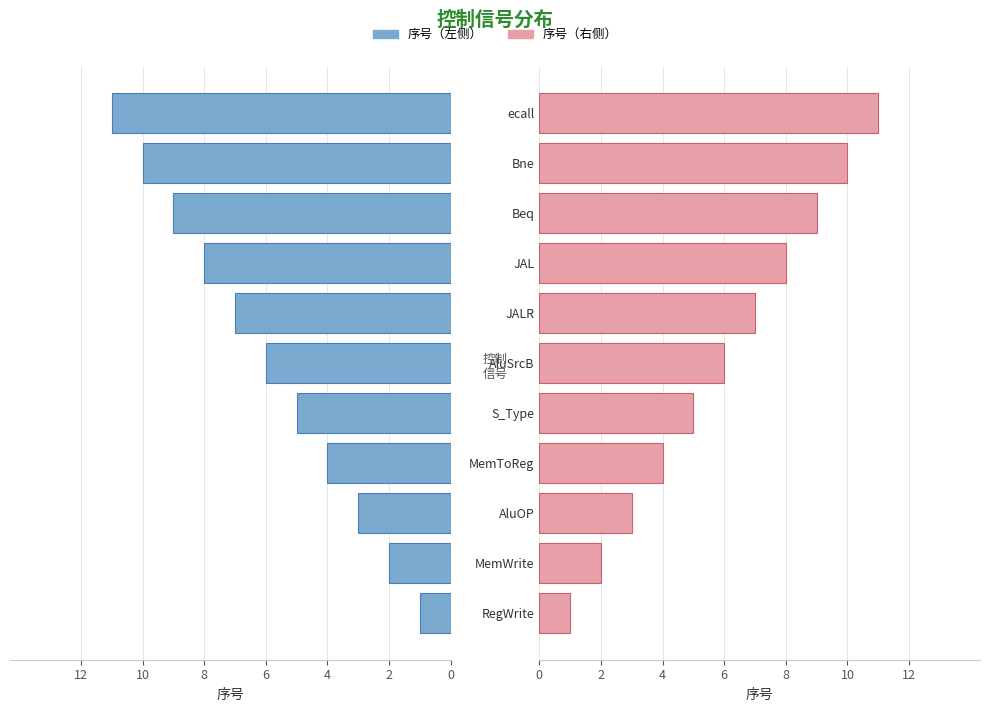

Reading left to right, what are all the values shown in this chart?

序号（左侧）: 1	2	3	4	5	6	7	8	9	10	11
序号（右侧）: 1	2	3	4	5	6	7	8	9	10	11